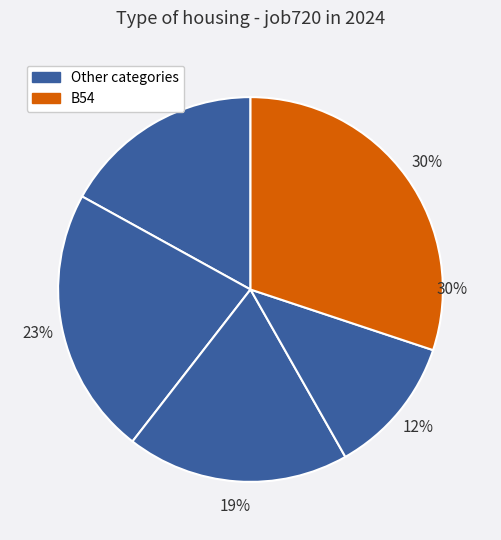

To the nearest percent, what is the combined percentage of B54 and B11?

49%